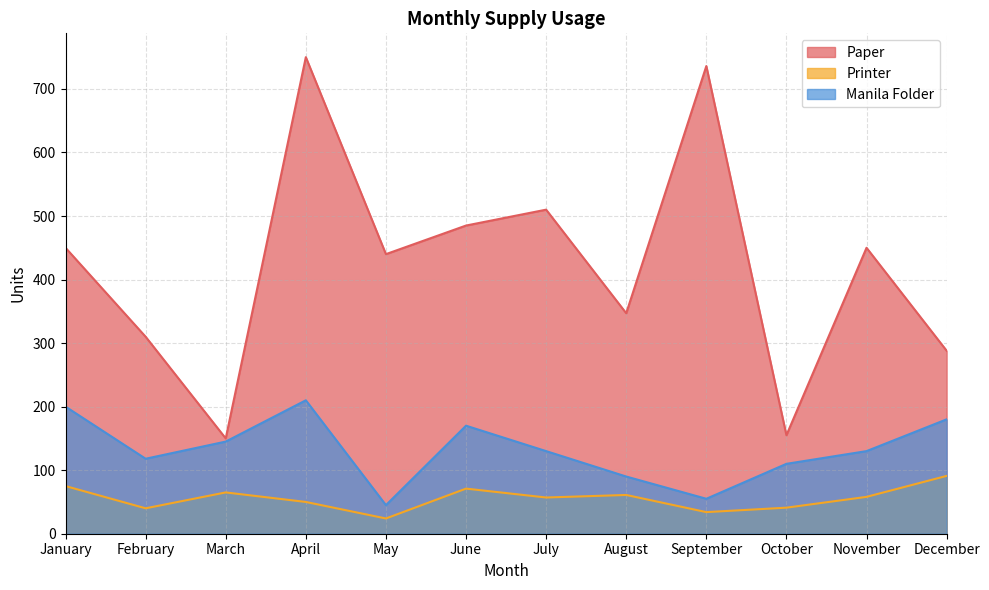

What are all the series names shown in the legend?

Paper, Printer, Manila Folder